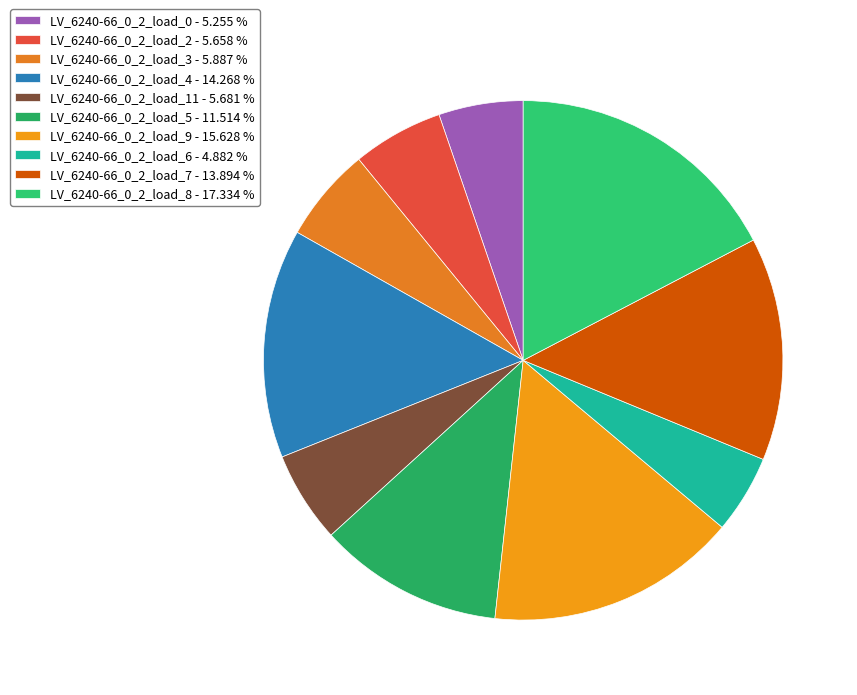

How many segments does this pie chart have?

10